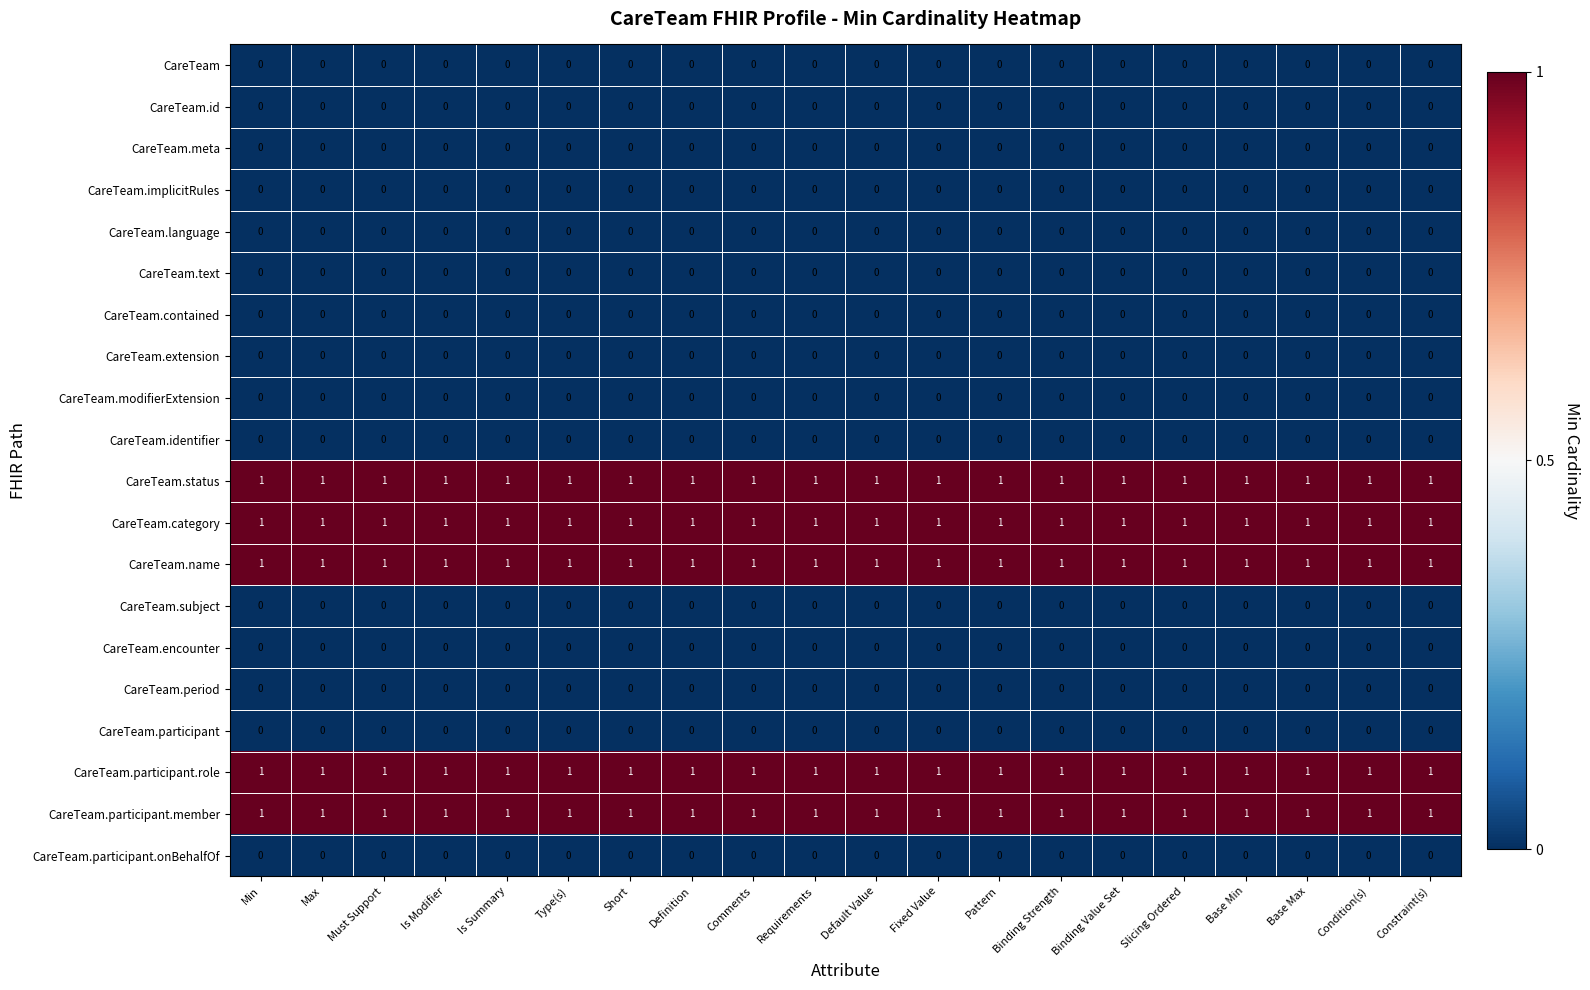

At how many categories does at least one series exceed 0?

20